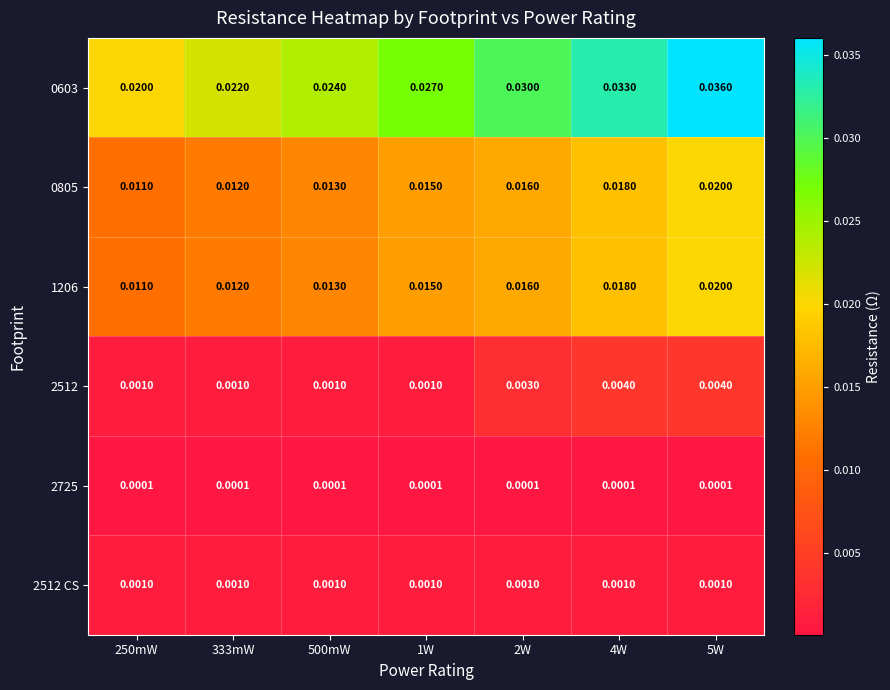

How many data points does each series have?

7